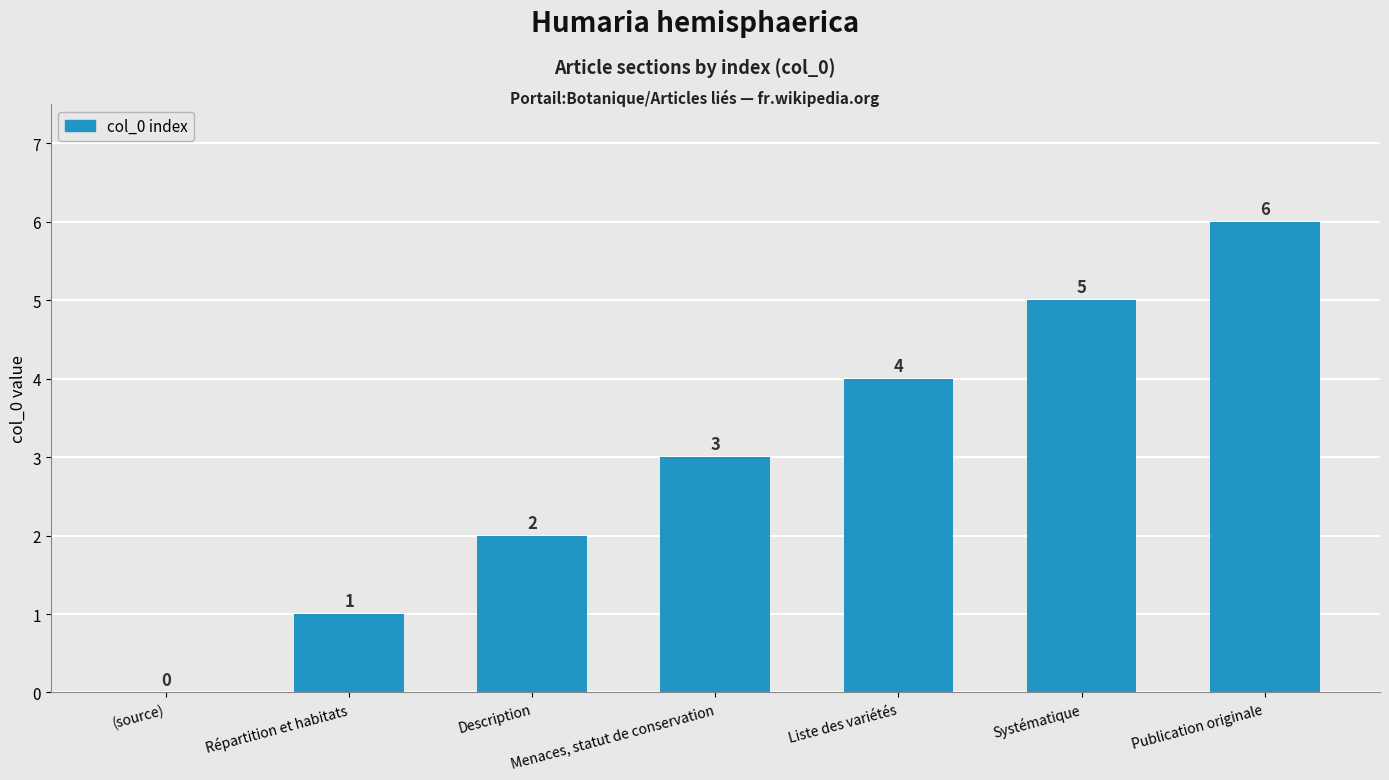

What is the change in value from Répartition et habitats to Liste des variétés?

+3